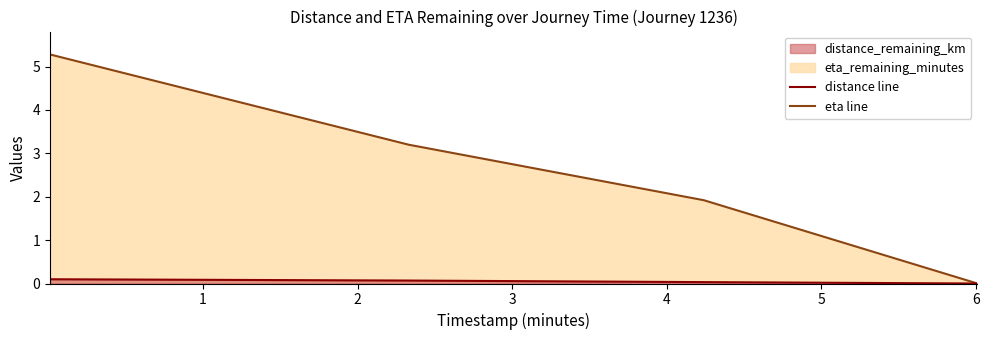

True or false: distance_remaining_km and eta_remaining_minutes intersect in this chart.

False